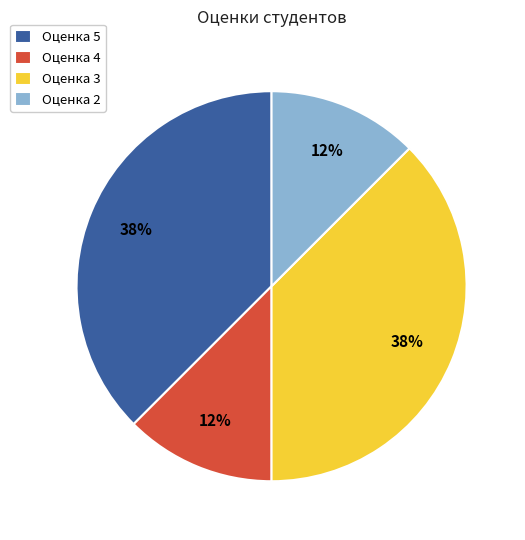

Does any single category account for the majority?

No